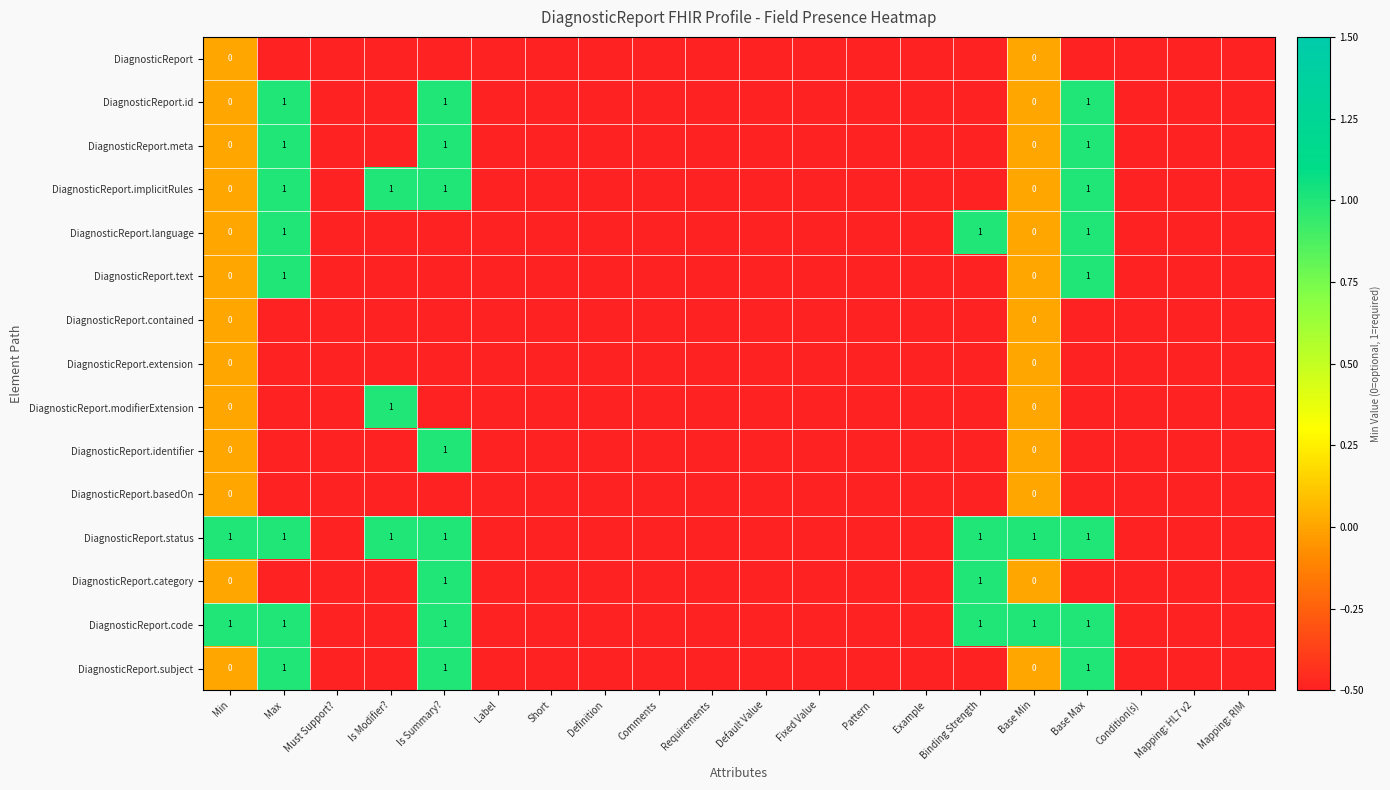

The value of DiagnosticReport.subject at Is Summary? is 1.5. True or false?

False